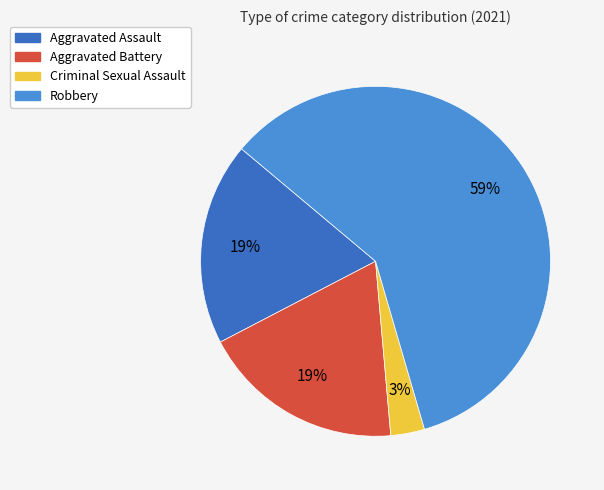

Is the sum of Aggravated Assault and Robbery greater than half?

Yes